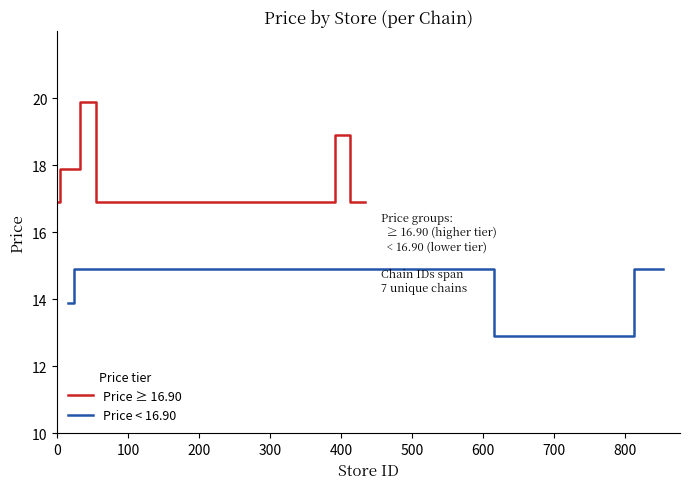

What is the minimum value for Price ≥ 16.90?

16.9